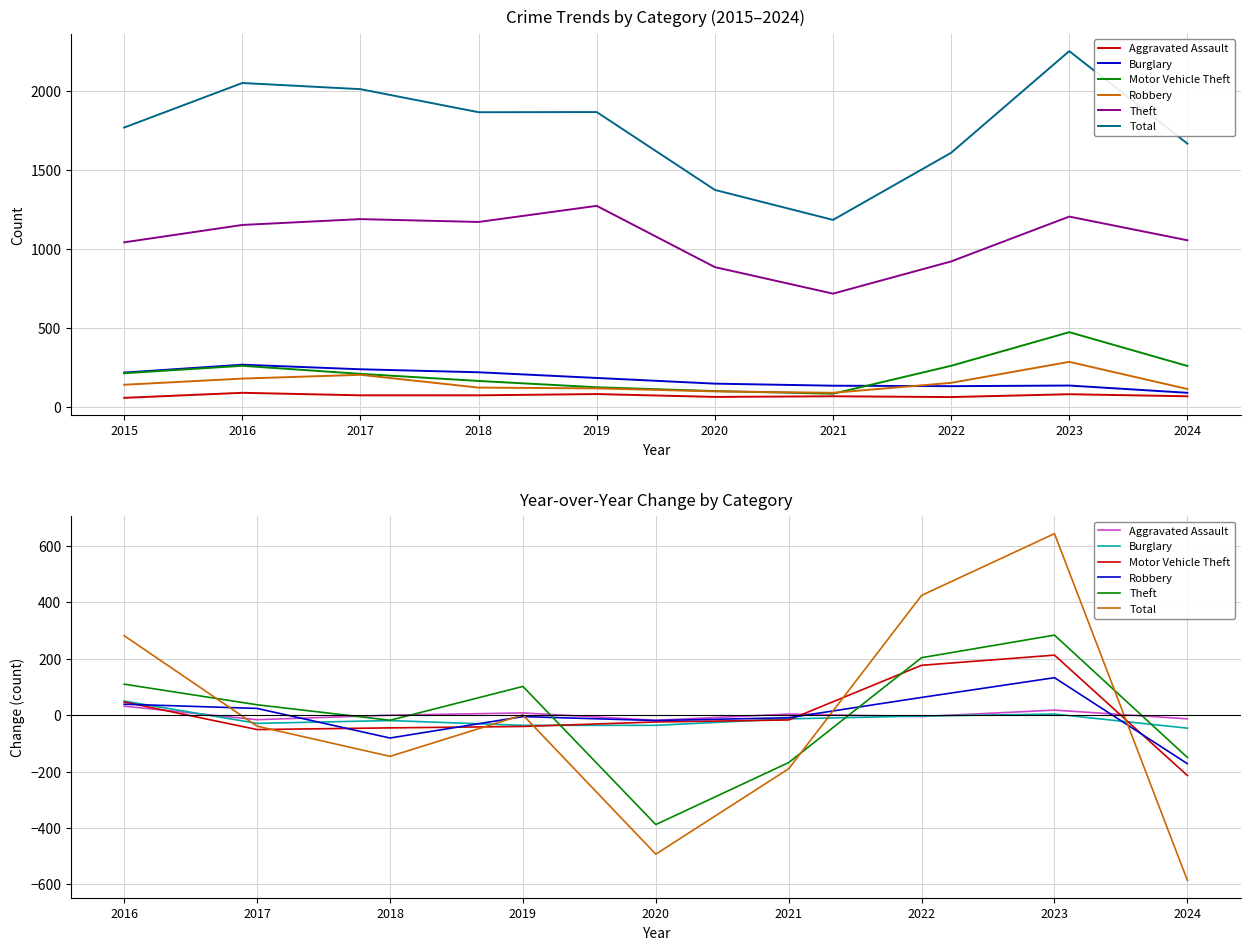

The Burglary series shows 1 at 2023. True or false?

False